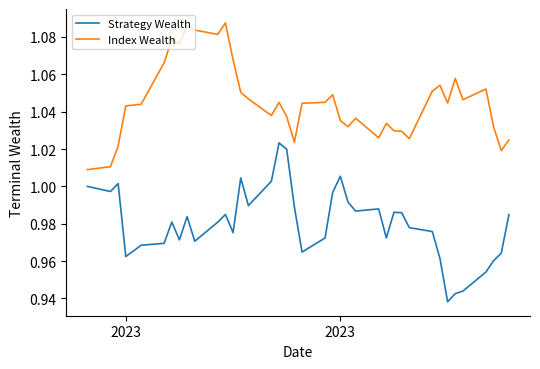

True or false: Strategy Wealth and Index Wealth cross at least once.

False